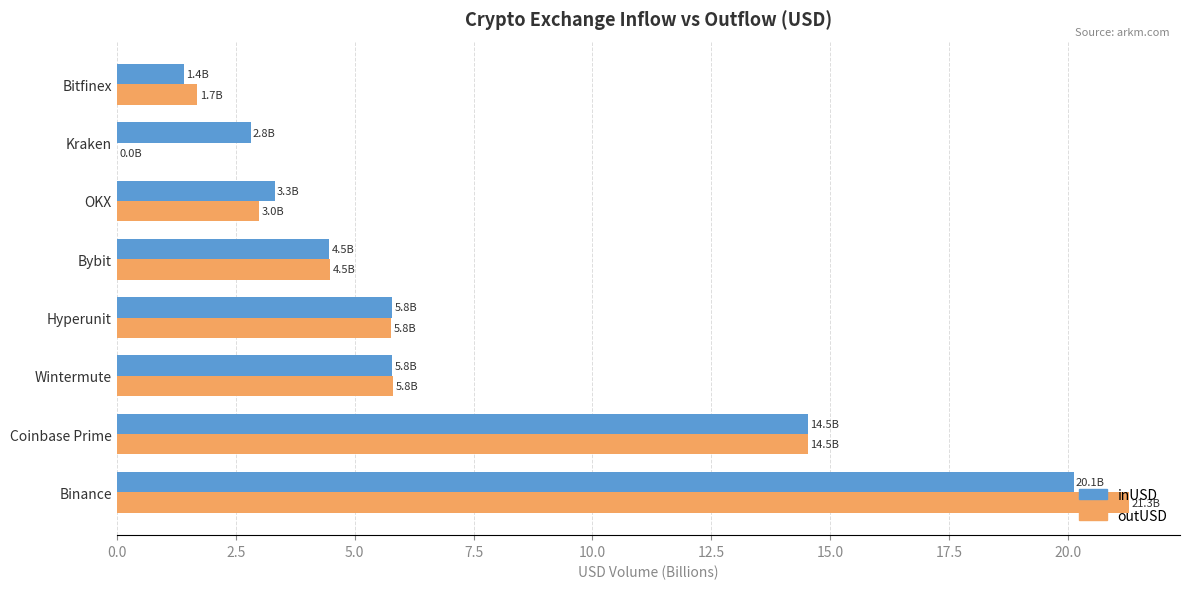

How many values in the inUSD series exceed 5?

4